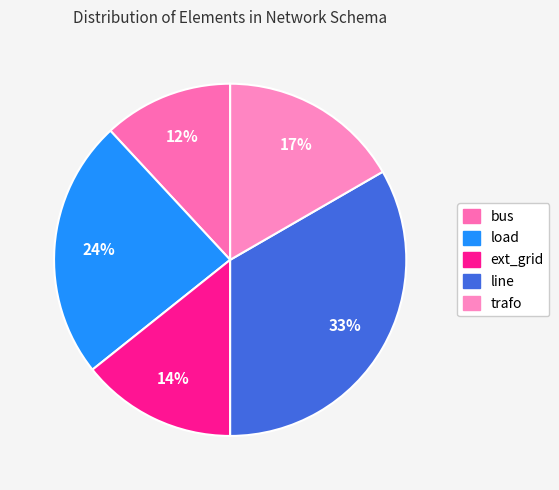

Does ext_grid represent more than half of the total?

No